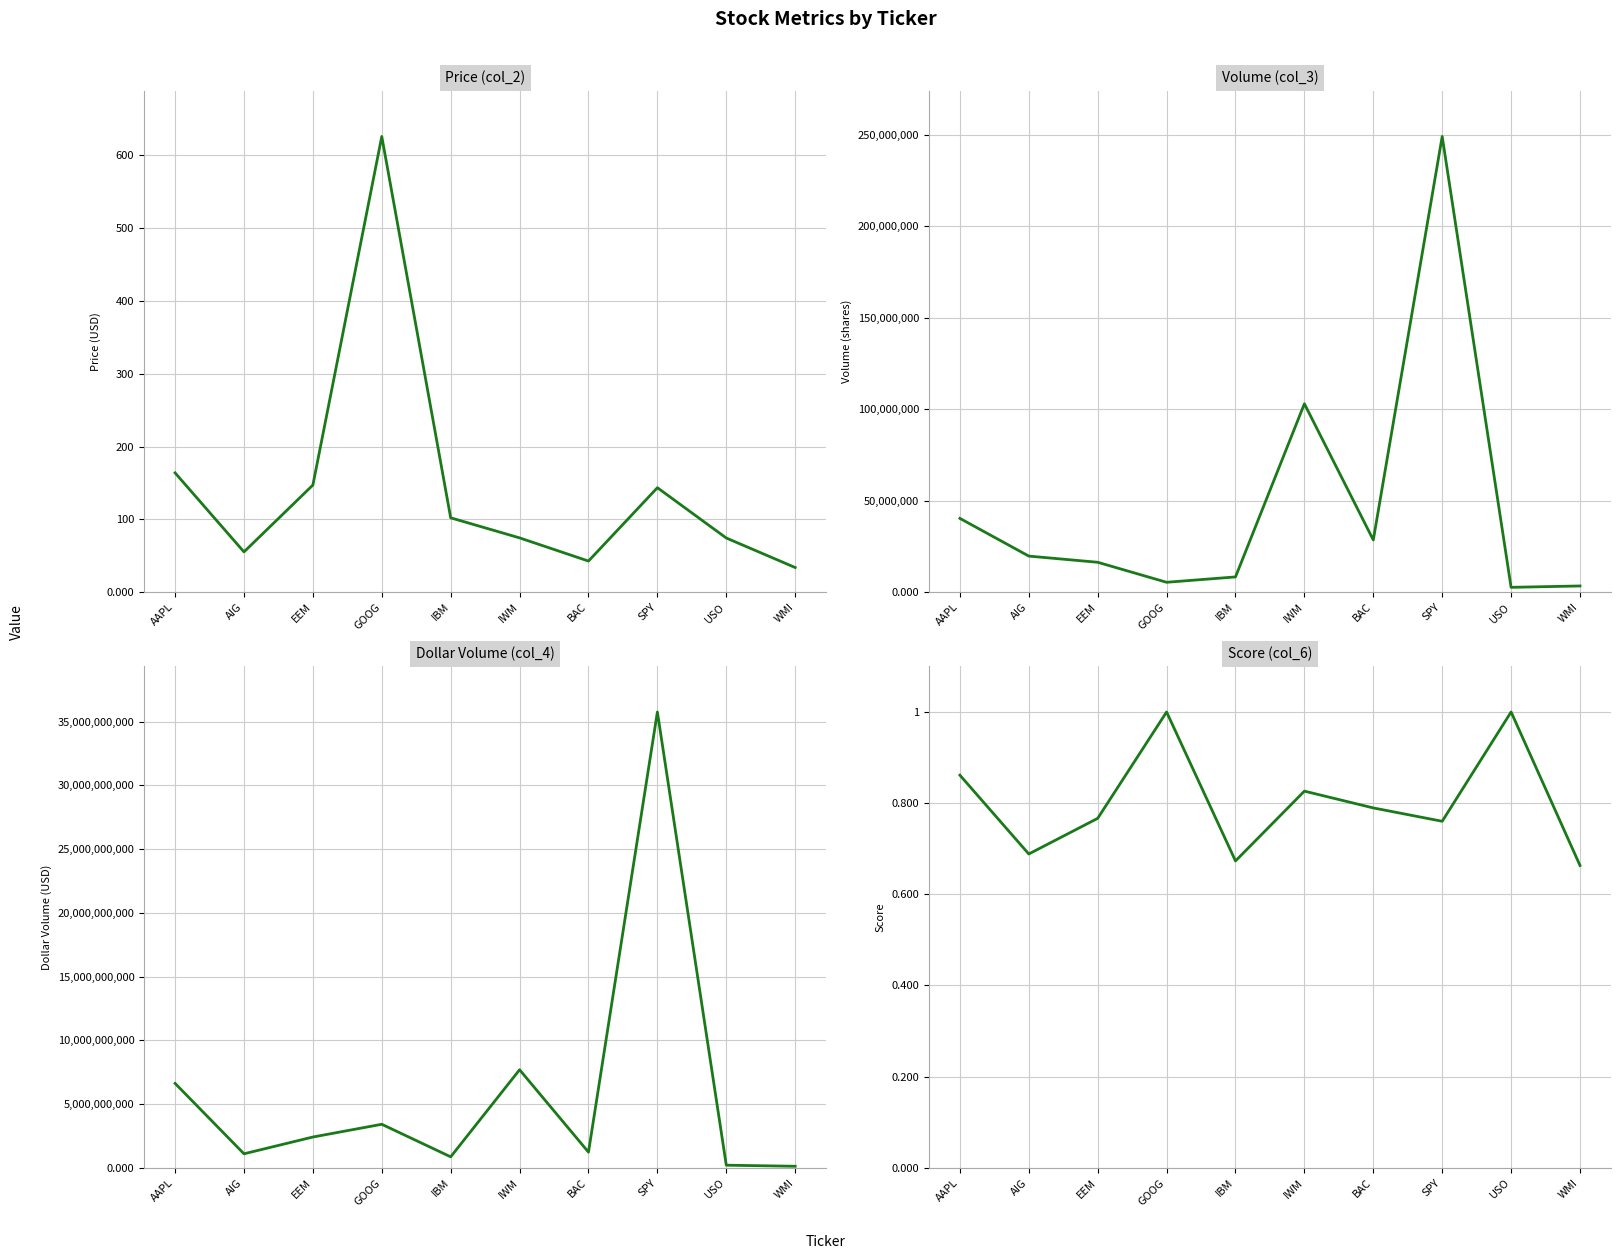

What is the difference between the Score (col_6) values at IWM and USO?

0.2